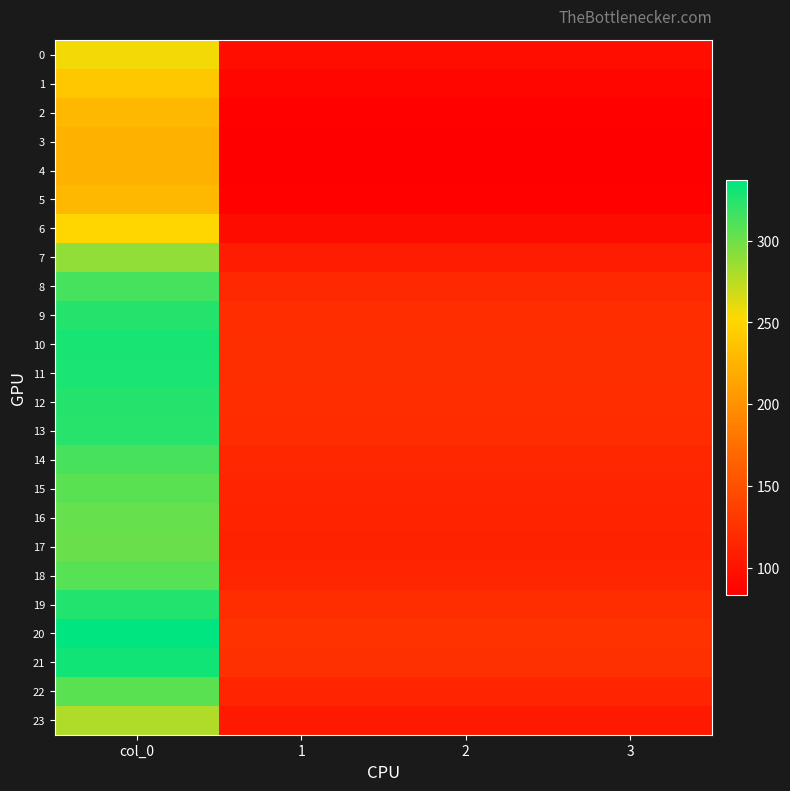

Which label corresponds to the smallest value in the chart?

1